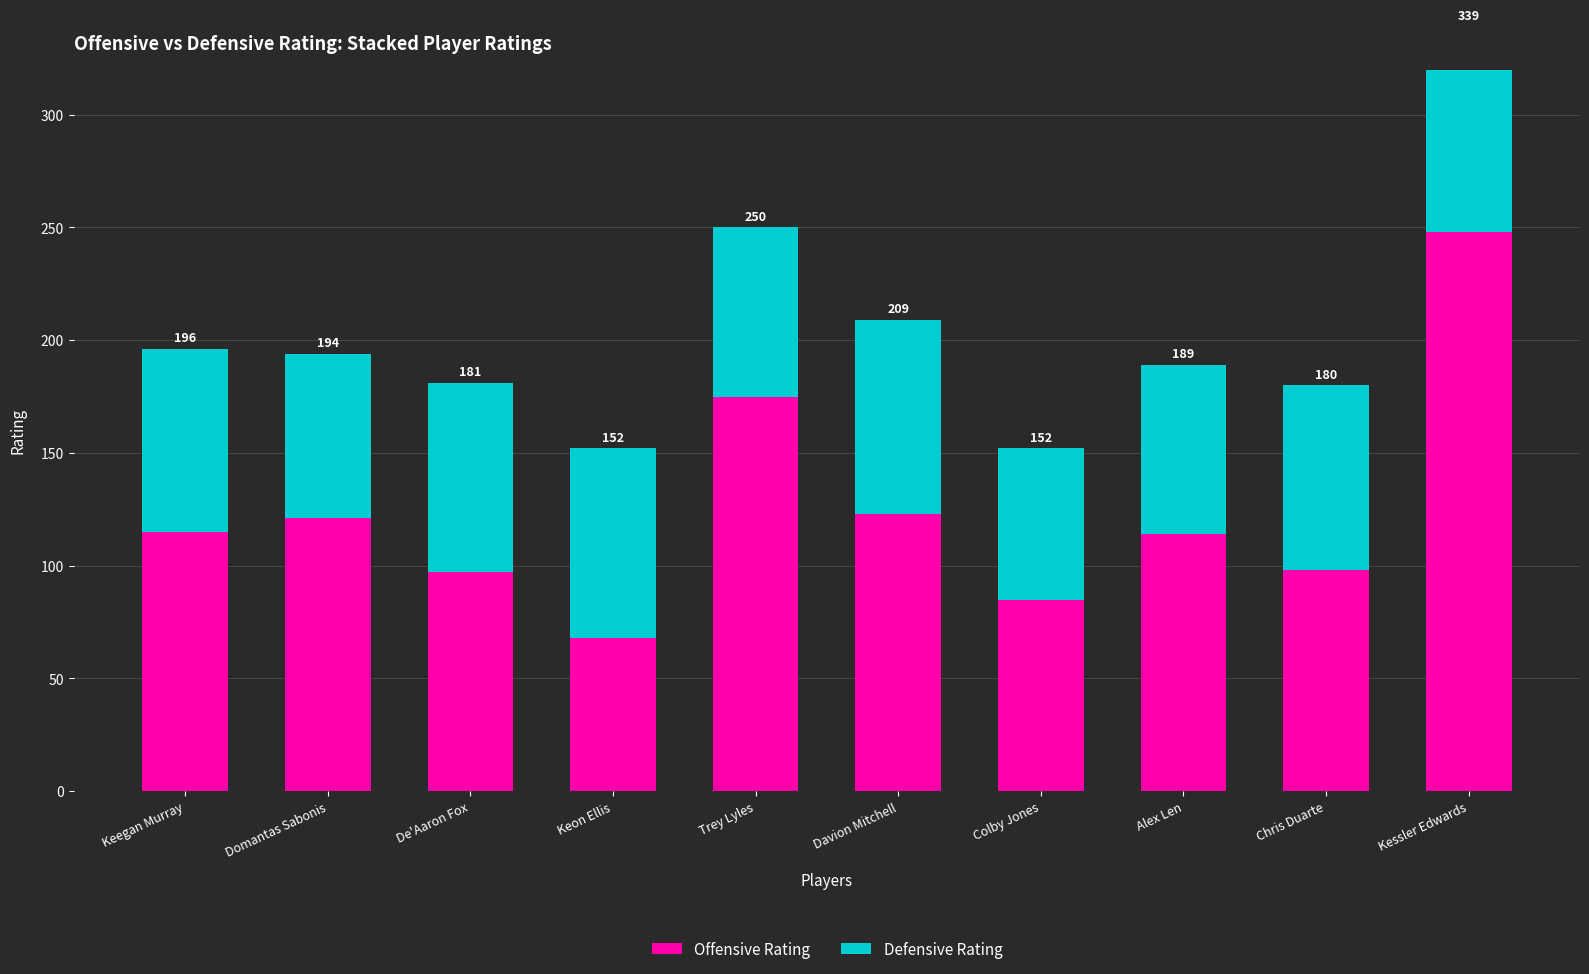

Reading right to left, extract all data points from this chart.

Offensive Rating: Kessler Edwards=248	Chris Duarte=98	Alex Len=114	Colby Jones=85	Davion Mitchell=123	Trey Lyles=175	Keon Ellis=68	De'Aaron Fox=97	Domantas Sabonis=121	Keegan Murray=115
Defensive Rating: Kessler Edwards=91	Chris Duarte=82	Alex Len=75	Colby Jones=67	Davion Mitchell=86	Trey Lyles=75	Keon Ellis=84	De'Aaron Fox=84	Domantas Sabonis=73	Keegan Murray=81